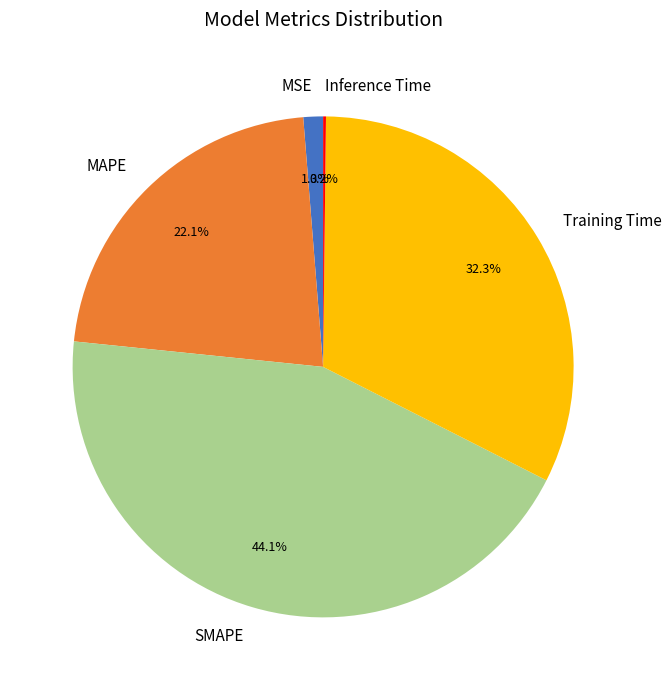

Does Training Time represent more than half of the total?

No